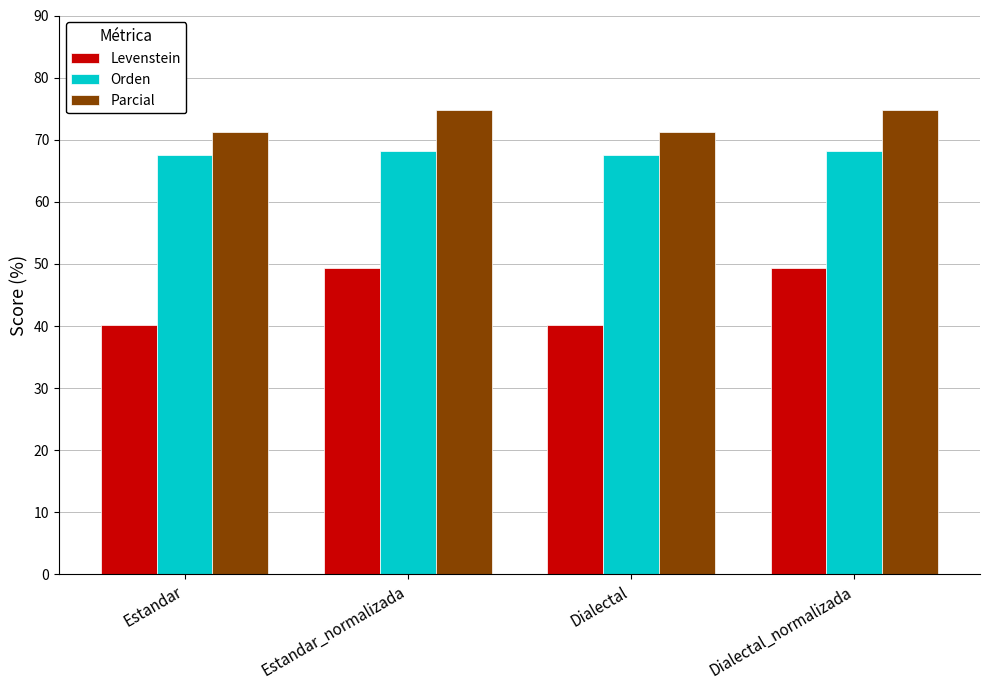

The Orden series shows 67.5 at Estandar. True or false?

True